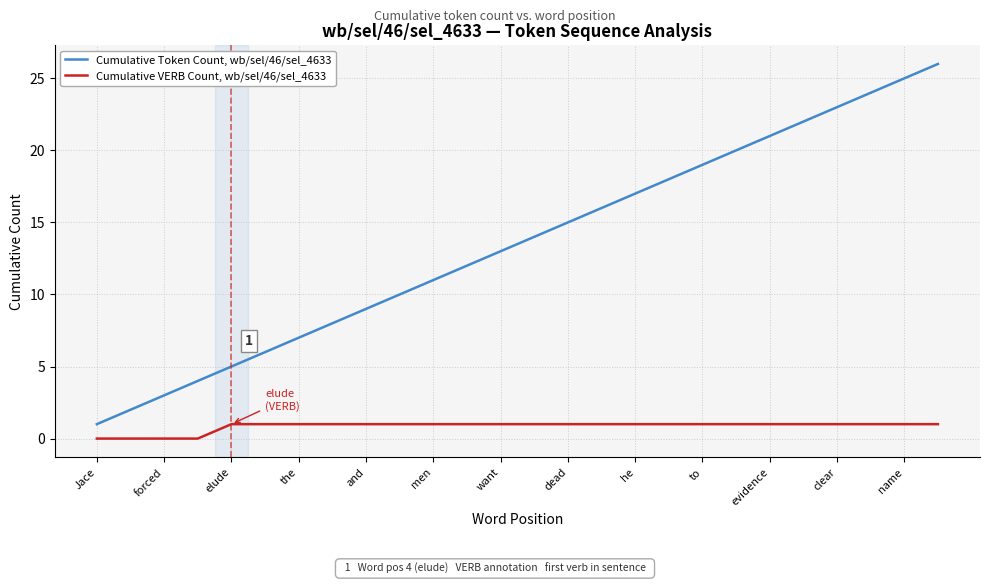

List the series in order of their overall mean, lowest first.

Cumulative VERB Count, wb/sel/46/sel_4633, Cumulative Token Count, wb/sel/46/sel_4633